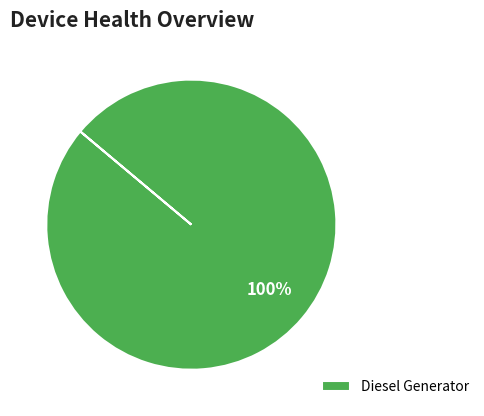

Is Diesel Generator the majority of the pie?

Yes